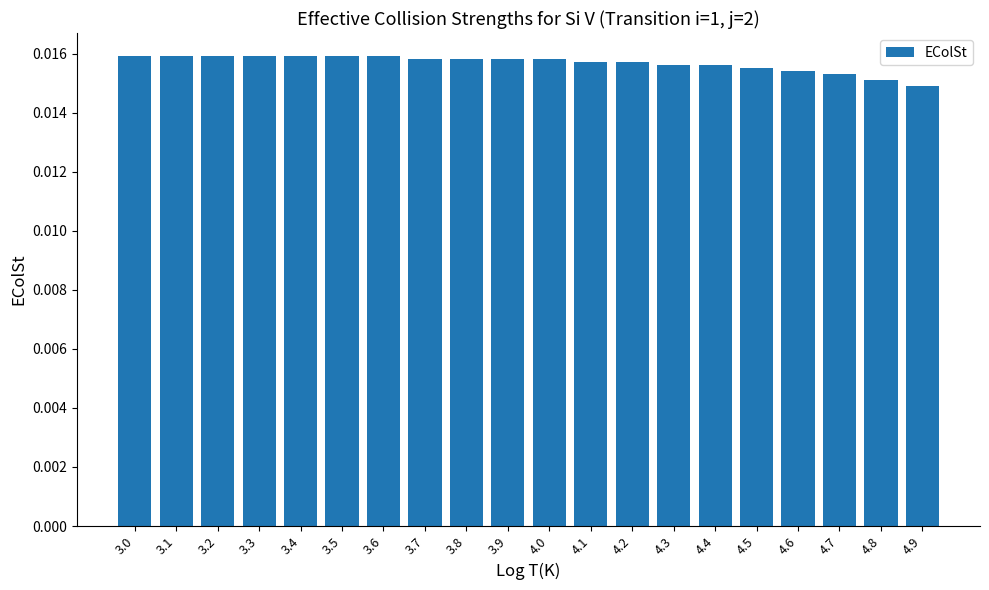

What is the label of the 5th bar from the left?

3.4